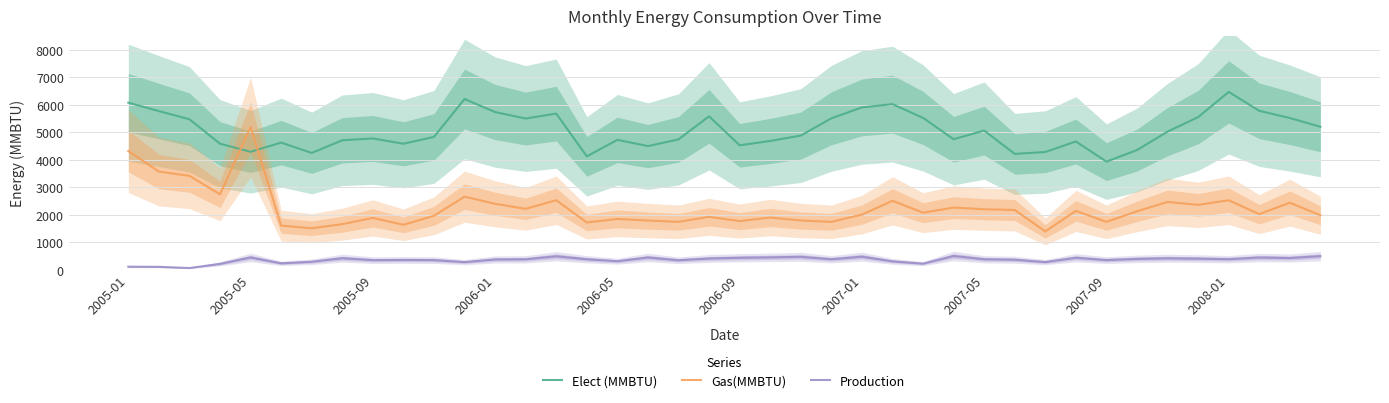

How many lines are shown in the chart?

3